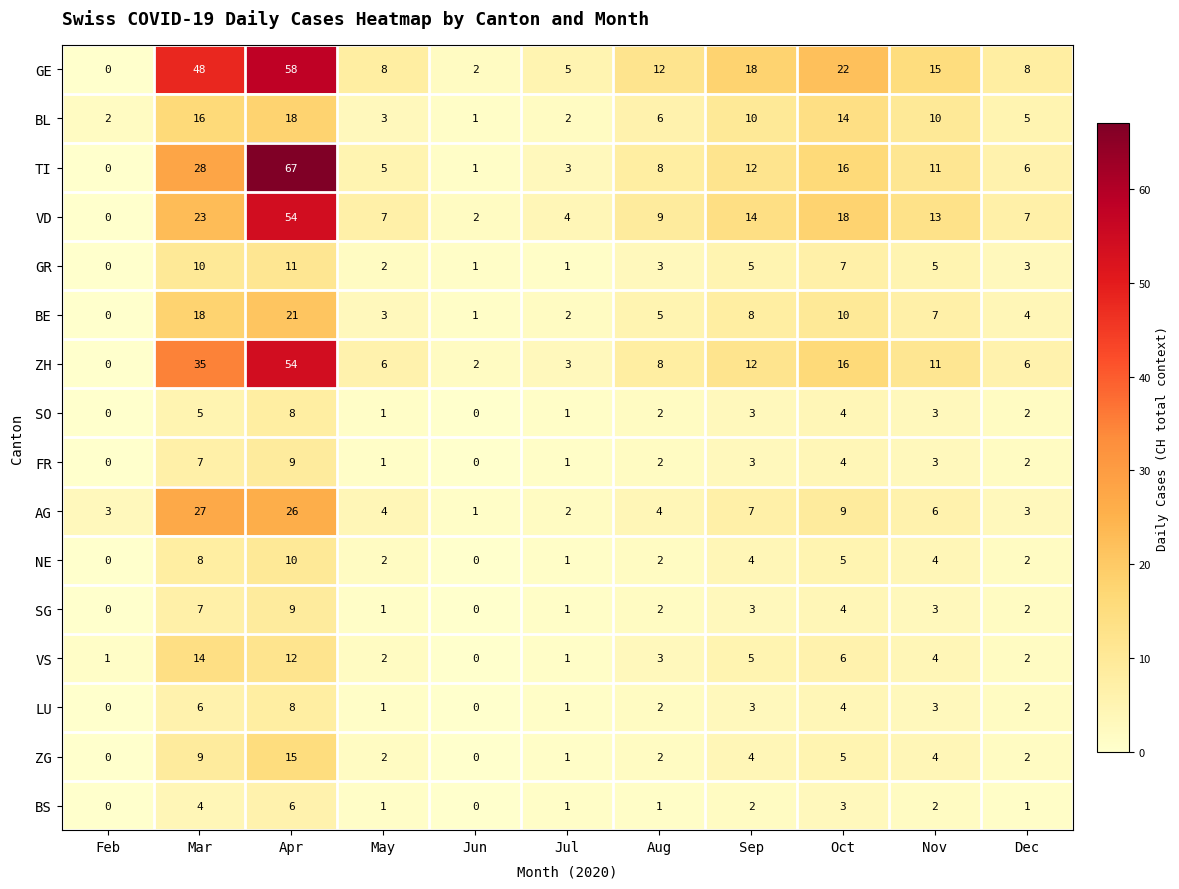

Which series has the widest spread of values?

TI